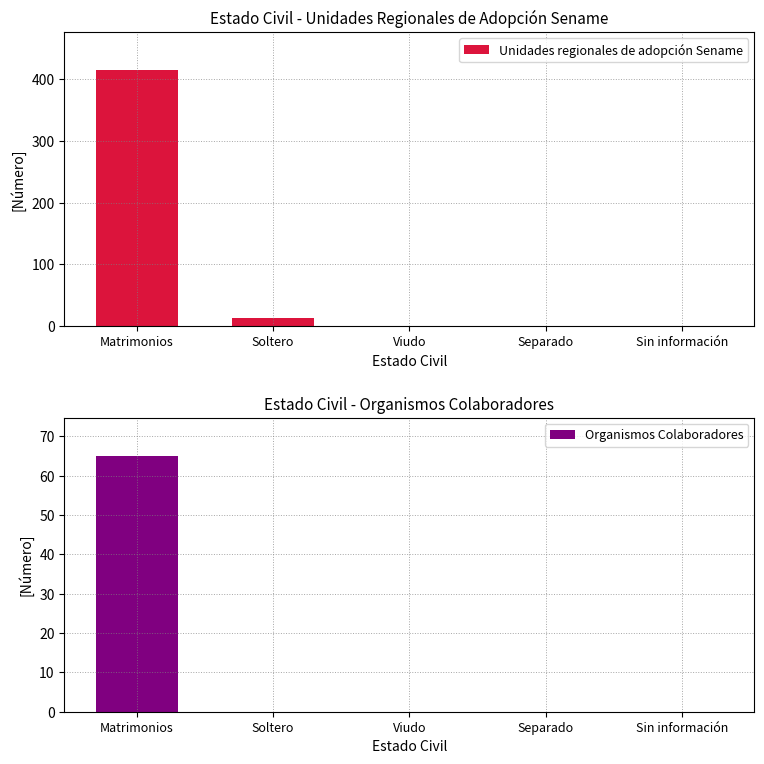

At which category does the chart reach its minimum across all series?

Viudo